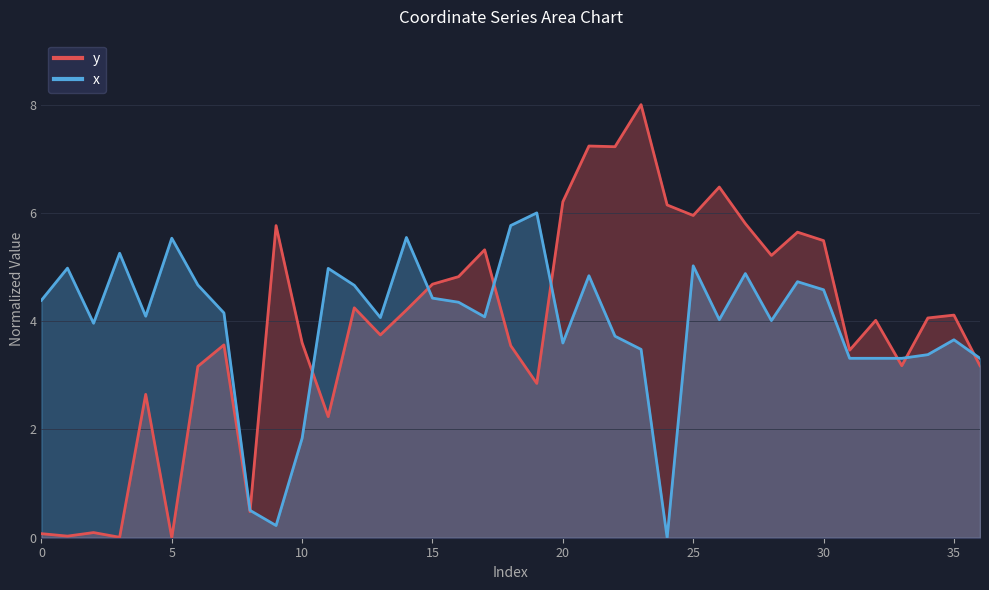

Does the chart display data point markers on the line(s)?

No